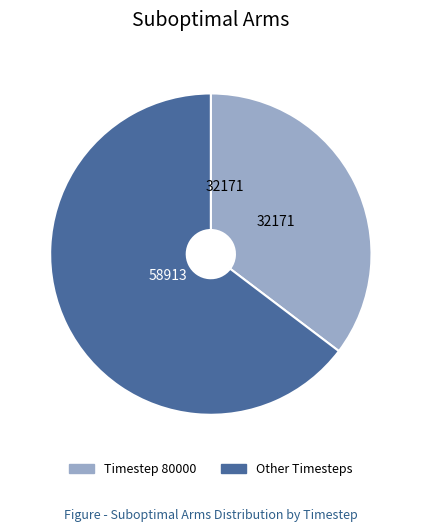

Count the number of slices in the pie.

2